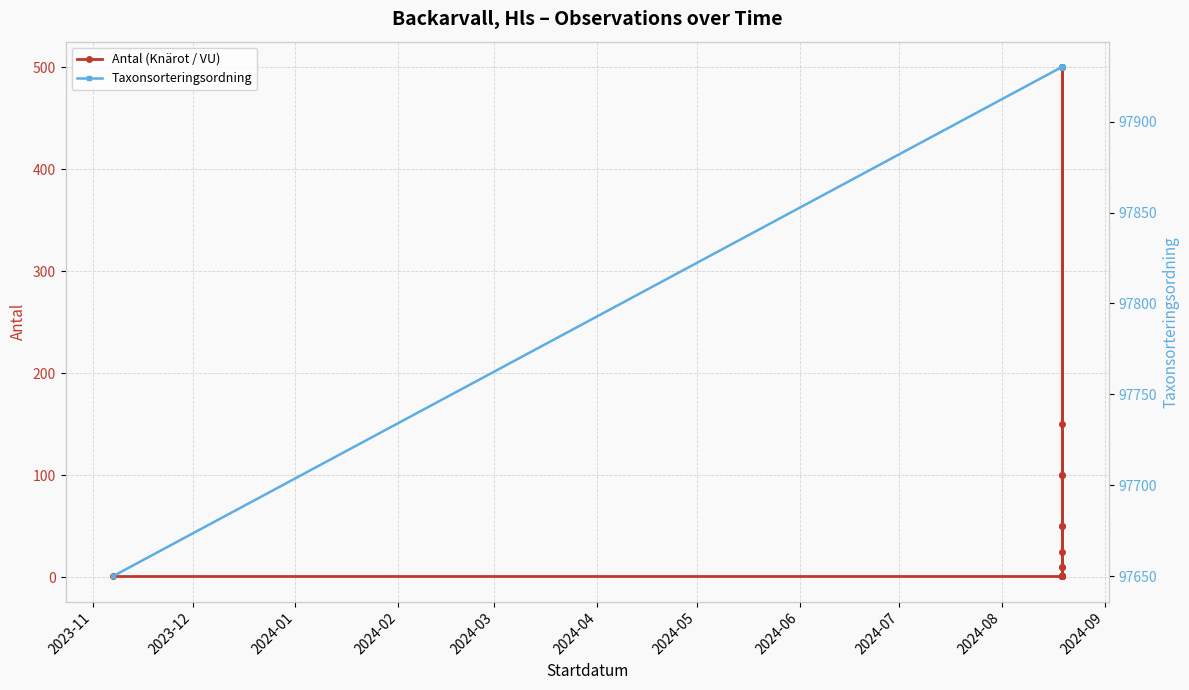

What is the difference between the second highest and minimum values in the Taxonsorteringsordning series?

280